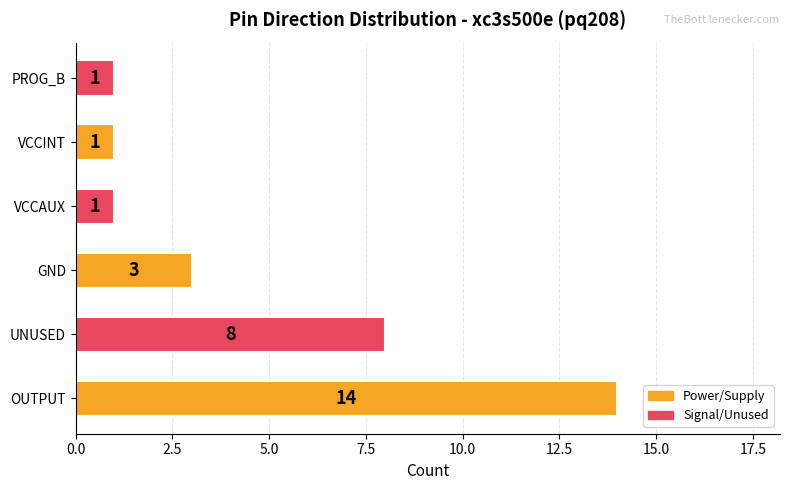

Reading top to bottom, list all the values displayed in this chart.

1	1	1	3	8	14